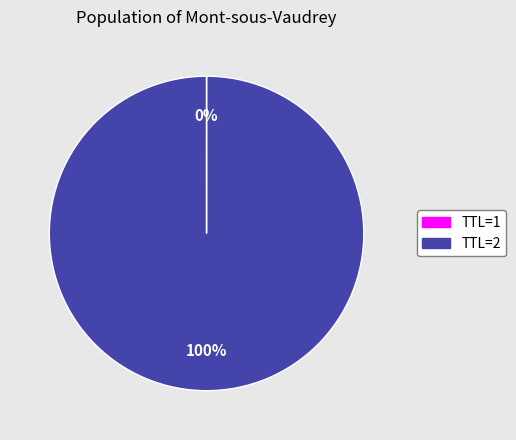

Is there a majority slice in this chart?

Yes